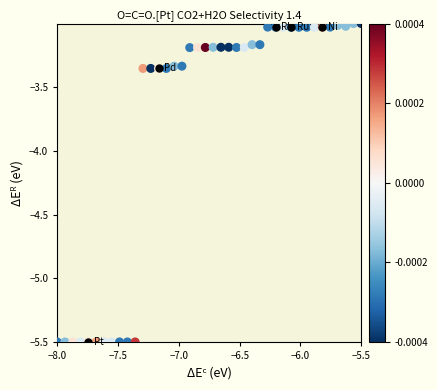

What is the range of X values (max minus min)?

2.5